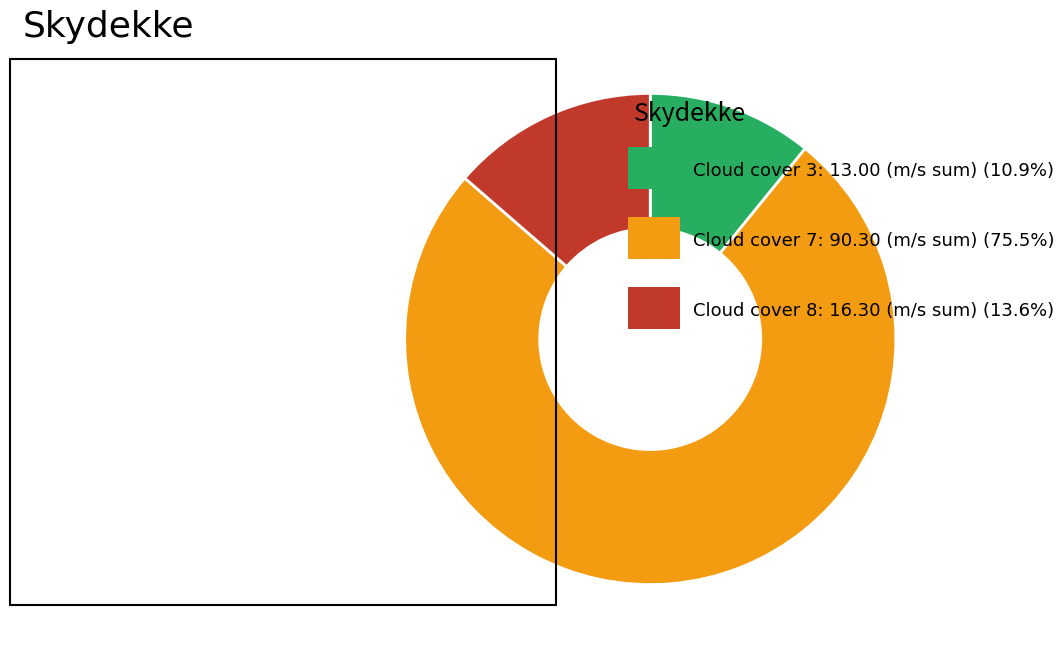

Does any single category account for the majority?

Yes